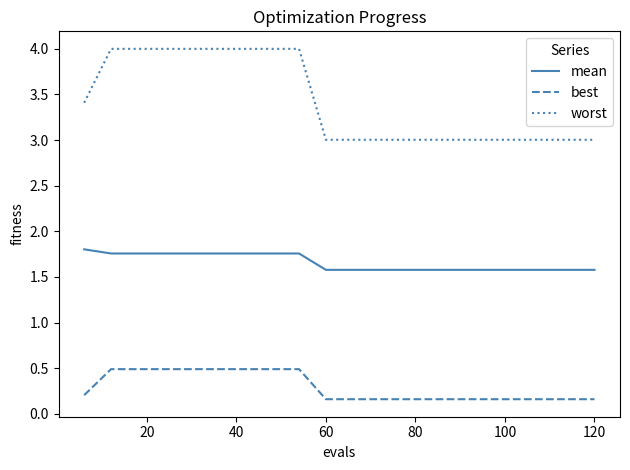

Which series has the largest range (max minus min)?

worst